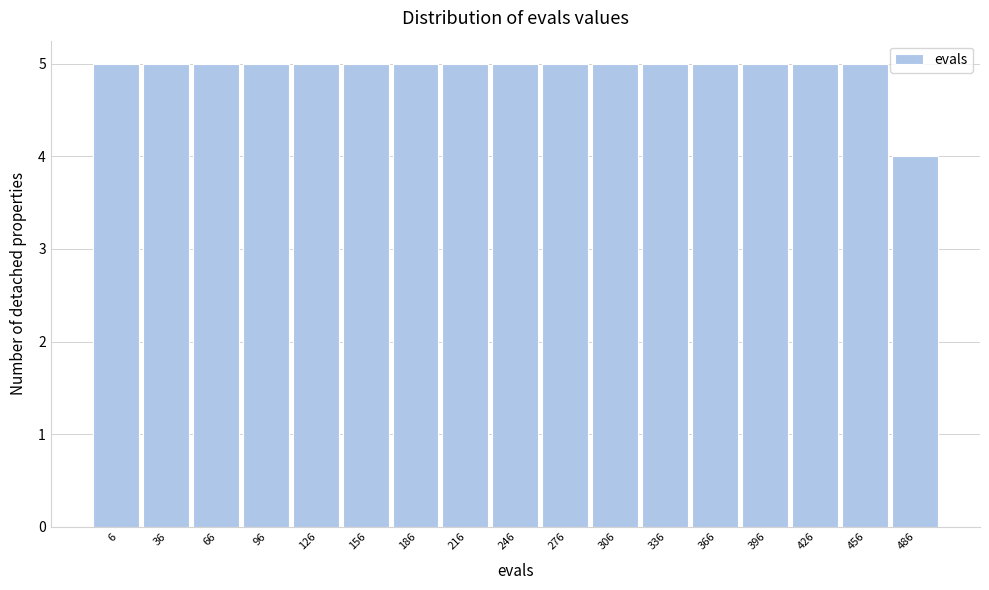

Reading left to right, list all the values displayed in this chart.

6=5	36=5	66=5	96=5	126=5	156=5	186=5	216=5	246=5	276=5	306=5	336=5	366=5	396=5	426=5	456=5	486=4